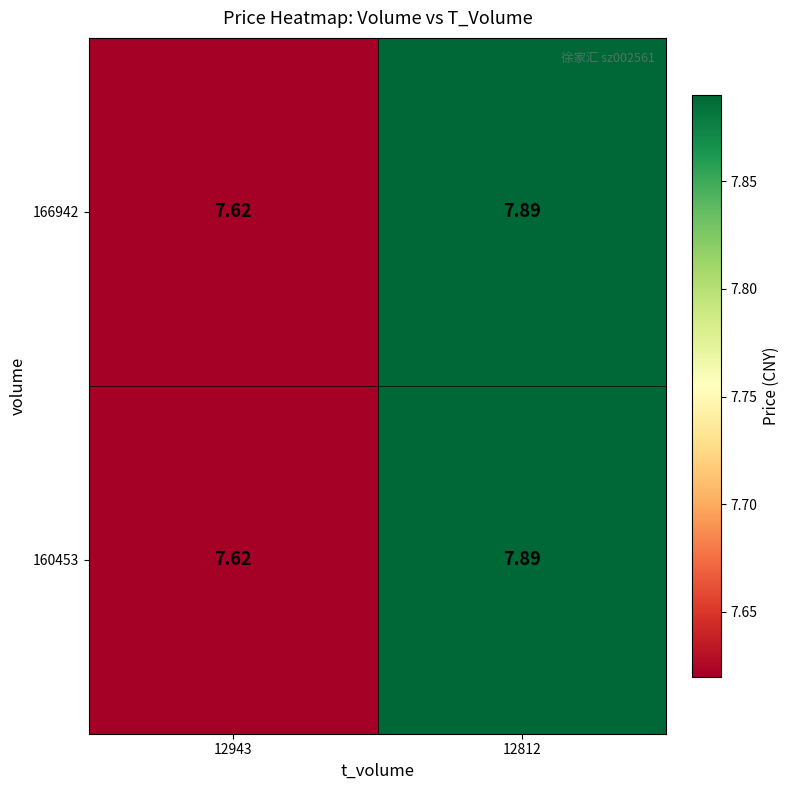

What is the smallest value displayed?

7.6